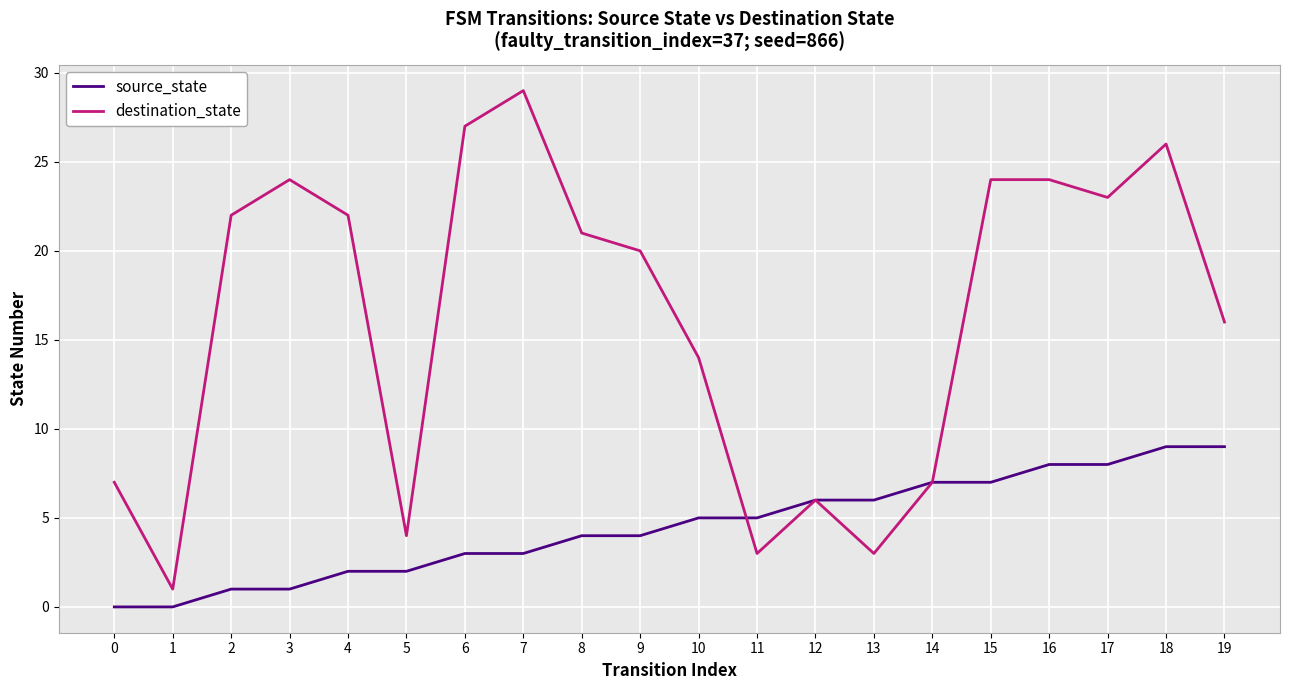

Rank the series by their maximum value, from highest to lowest.

destination_state, source_state